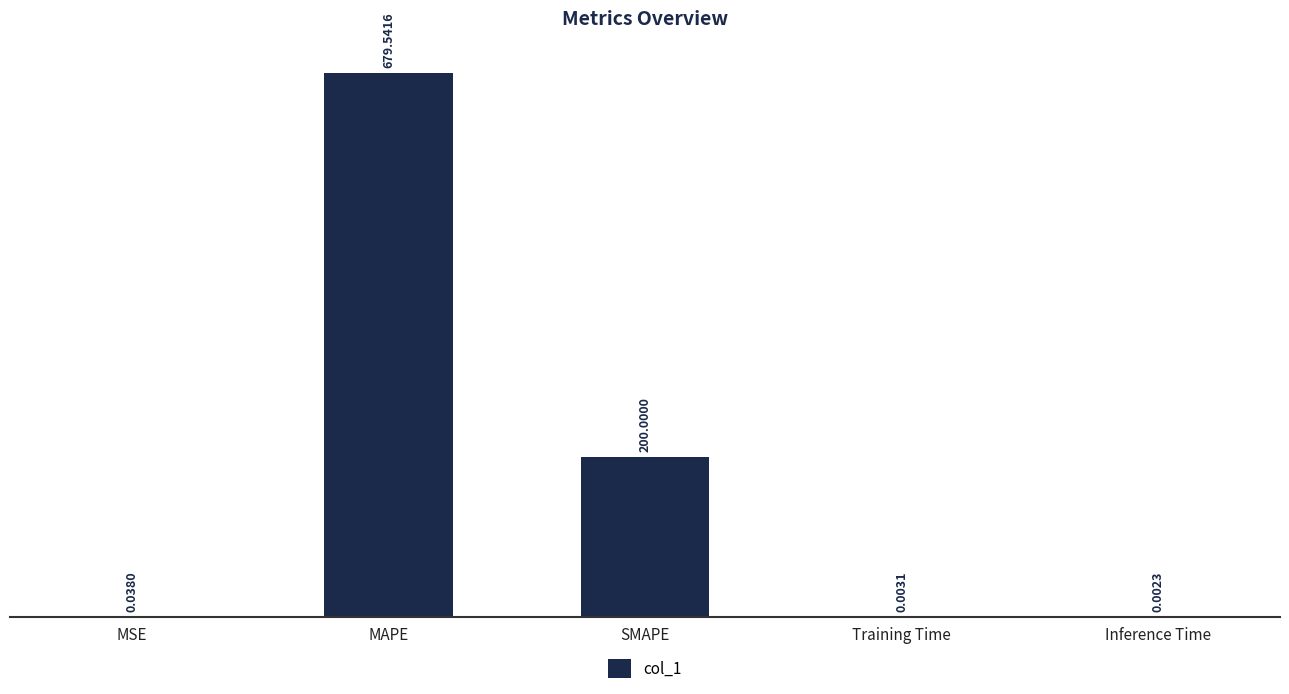

At which category does the chart reach its peak across all series?

MAPE